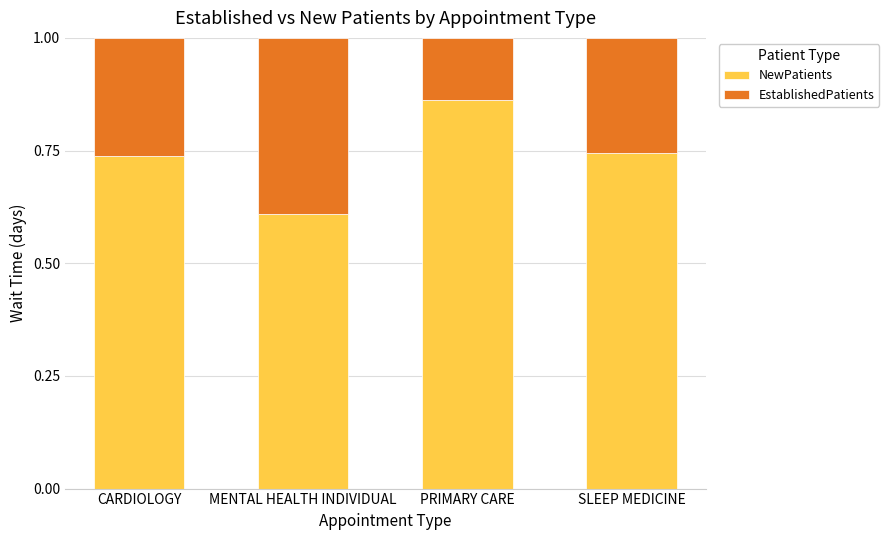

Is it true that NewPatients equals 1.0 at MENTAL HEALTH INDIVIDUAL?

False